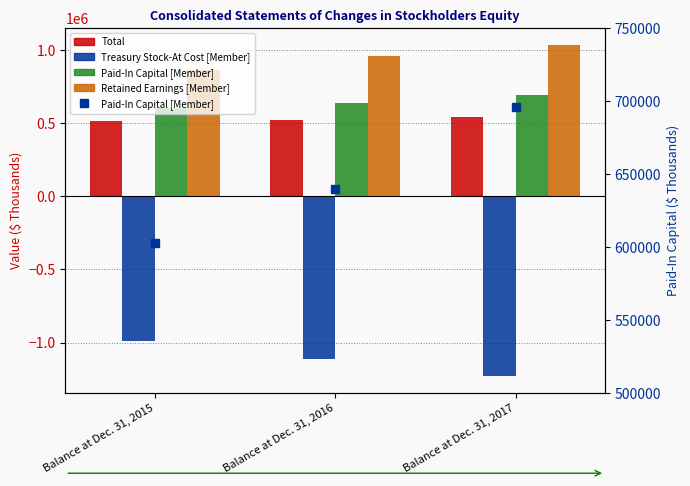

Are the bars horizontal?

No